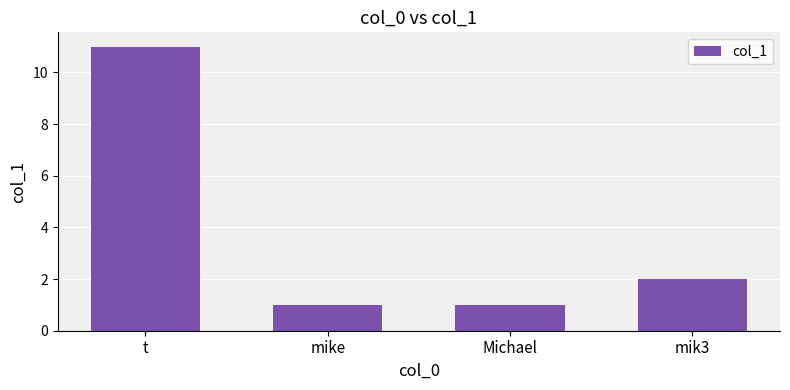

What is the sum of the values at mik3 and Michael?

3